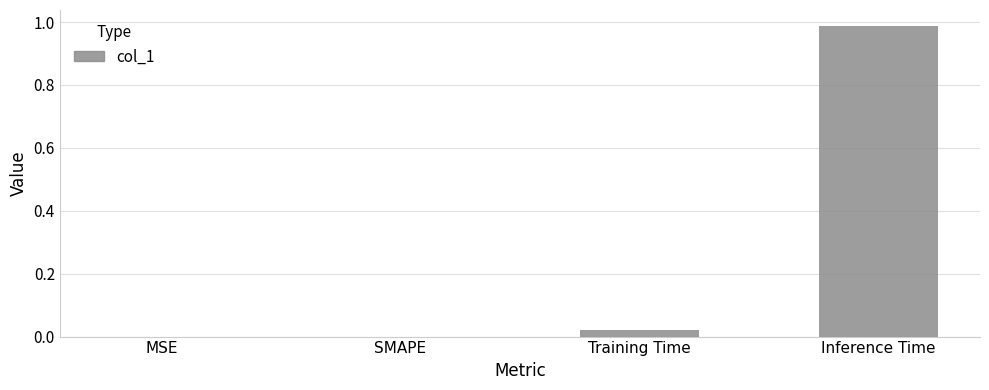

At which category does the chart reach its peak across all series?

Inference Time